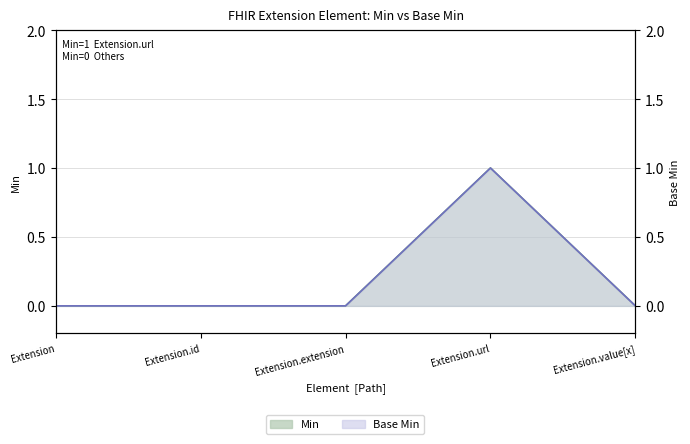

Reading left to right, list all the values displayed in this chart.

Min: Extension=0	Extension.id=0	Extension.extension=0	Extension.url=1	Extension.value[x]=0
Base Min: Extension=0	Extension.id=0	Extension.extension=0	Extension.url=1	Extension.value[x]=0